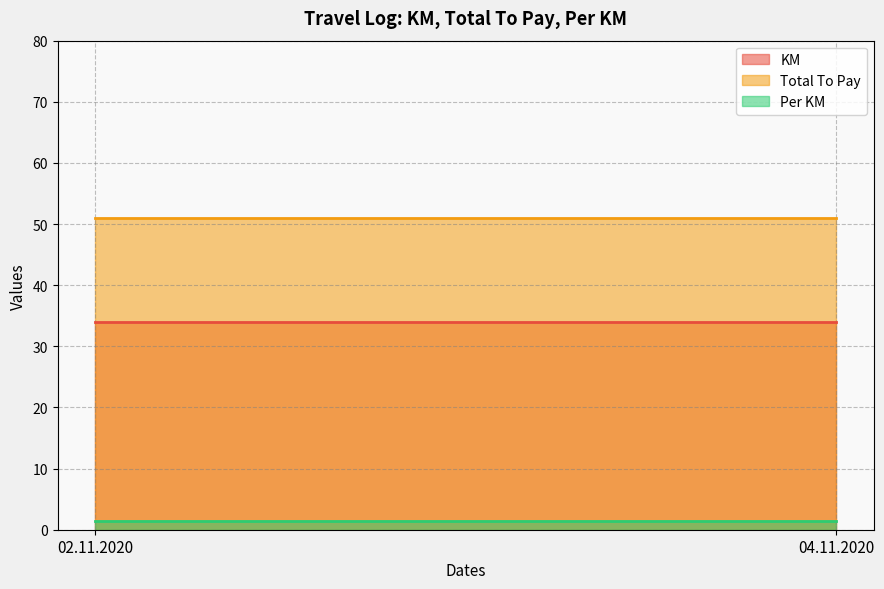

Where is KM nearest to the value 34?

02.11.2020